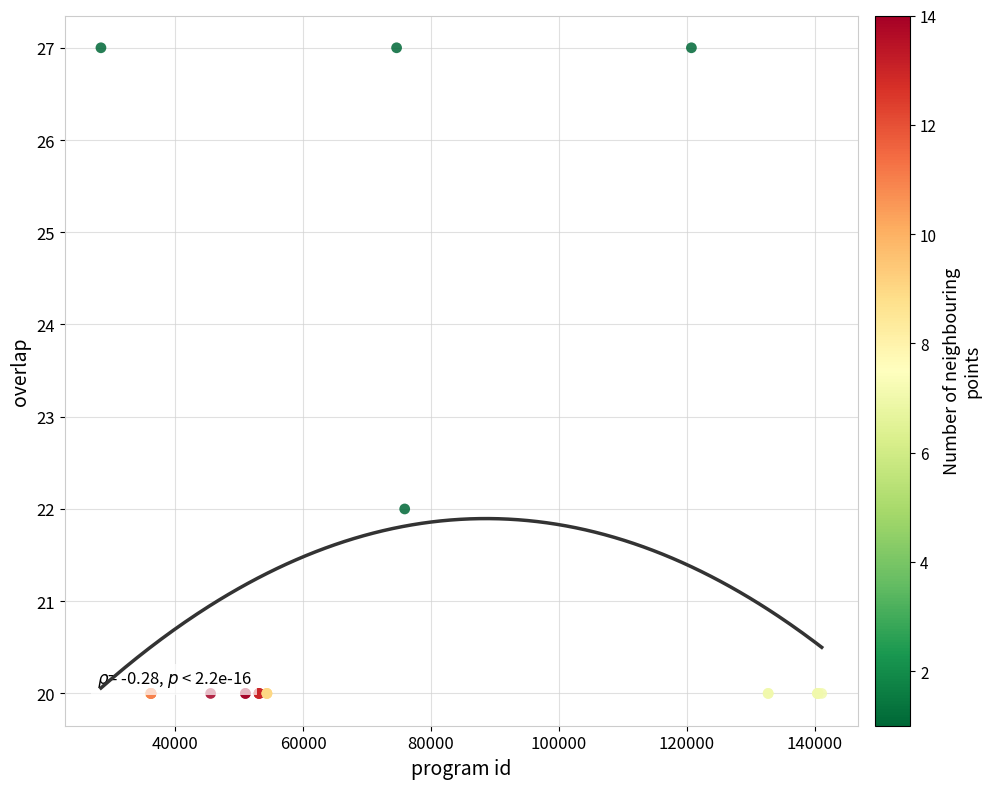

What Y value in the scatter plot is closest to 23?

22